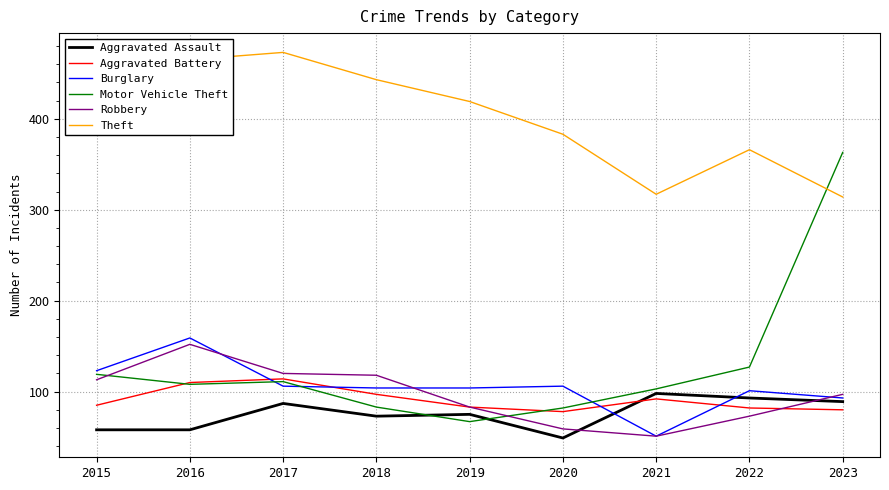

What is the greatest value displayed?

473